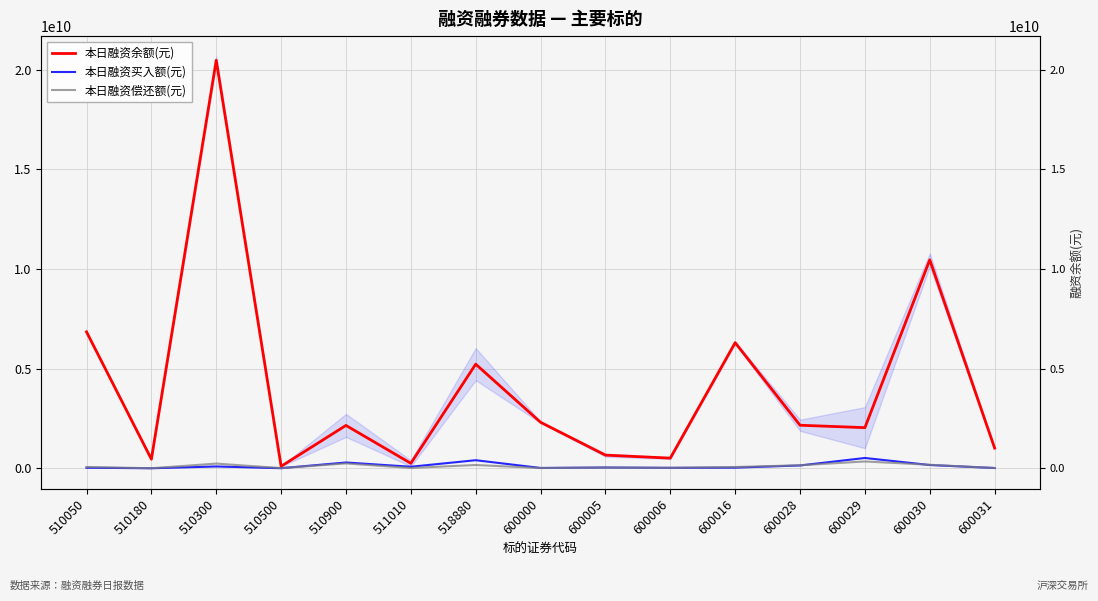

Reading right to left, list all the values displayed in this chart.

本日融资余额(元): 600031=1011860167	600030=10454095705	600029=2036516736	600028=2157512664	600016=6299699312	600006=508170693	600005=658343480	600000=2306479664	518880=5221299557	511010=247382190	510900=2148695877	510500=98810136	510300=20464346142	510180=455916321	510050=6841299633
本日融资买入额(元): 600031=11032557	600030=162204334	600029=515686299	600028=140020821	600016=30833355	600006=20702793	600005=37529668	600000=14603351	518880=403402312	511010=76097049	510900=289311824	510500=2825238	510300=89760251	510180=237479	510050=26660394
本日融资偿还额(元): 600031=13446978	600030=174373257	600029=340637646	600028=150094447	600016=62395910	600006=21764981	600005=35708936	600000=11475440	518880=162731212	511010=14374991	510900=241243649	510500=7466700	510300=234420112	510180=531864	510050=64411658